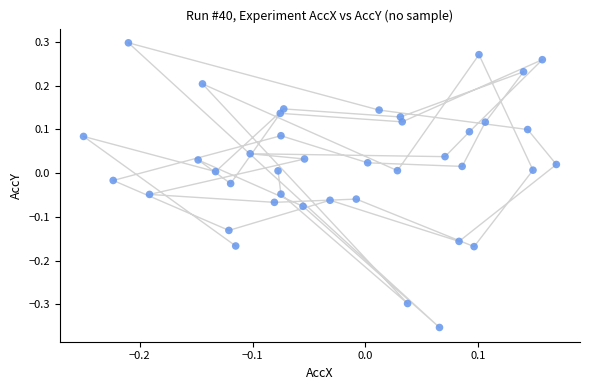

What is the range of Y values (max minus min)?

0.7